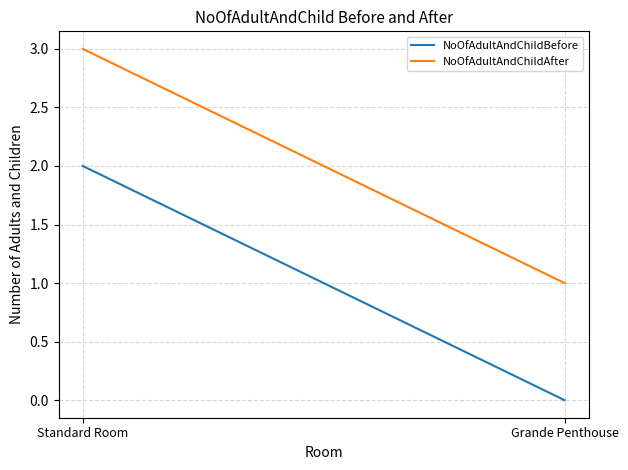

The NoOfAdultAndChildBefore series shows 3 at Standard Room. True or false?

False